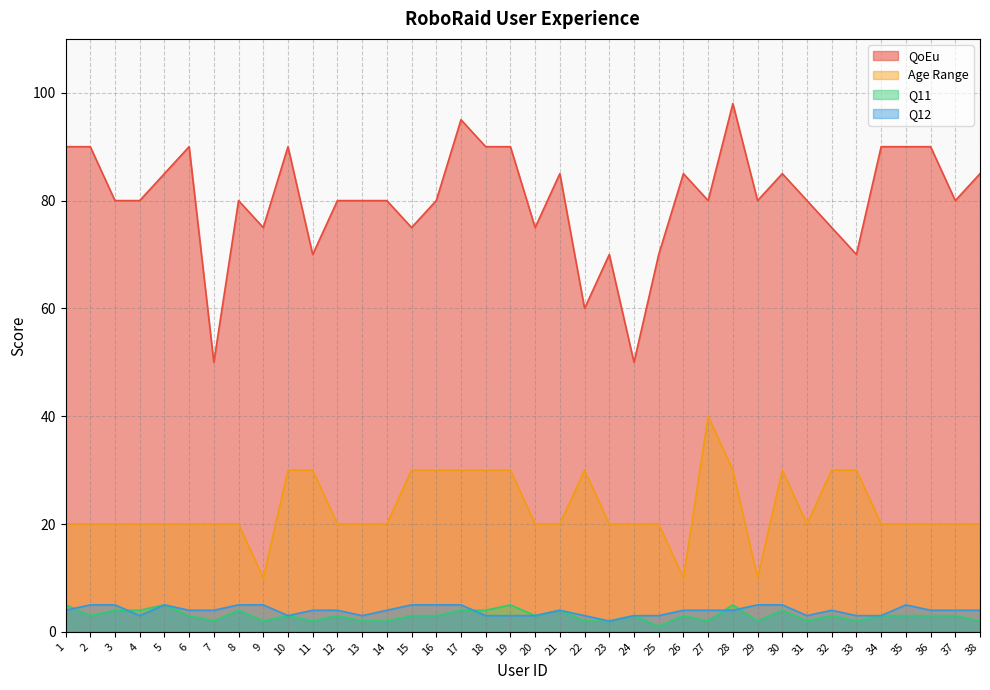

Reading left to right, transcribe all the data shown in this chart.

QoEu: 1=90	2=90	3=80	4=80	5=85	6=90	7=50	8=80	9=75	10=90	11=70	12=80	13=80	14=80	15=75	16=80	17=95	18=90	19=90	20=75	21=85	22=60	23=70	24=50	25=70	26=85	27=80	28=98	29=80	30=85	31=80	32=75	33=70	34=90	35=90	36=90	37=80	38=85
Age Range: 1=20	2=20	3=20	4=20	5=20	6=20	7=20	8=20	9=10	10=30	11=30	12=20	13=20	14=20	15=30	16=30	17=30	18=30	19=30	20=20	21=20	22=30	23=20	24=20	25=20	26=10	27=40	28=30	29=10	30=30	31=20	32=30	33=30	34=20	35=20	36=20	37=20	38=20
Q11: 1=5	2=3	3=4	4=4	5=5	6=3	7=2	8=4	9=2	10=3	11=2	12=3	13=2	14=2	15=3	16=3	17=4	18=4	19=5	20=3	21=4	22=2	23=2	24=3	25=1	26=3	27=2	28=5	29=2	30=4	31=2	32=3	33=2	34=3	35=3	36=3	37=3	38=2
Q12: 1=4	2=5	3=5	4=3	5=5	6=4	7=4	8=5	9=5	10=3	11=4	12=4	13=3	14=4	15=5	16=5	17=5	18=3	19=3	20=3	21=4	22=3	23=2	24=3	25=3	26=4	27=4	28=4	29=5	30=5	31=3	32=4	33=3	34=3	35=5	36=4	37=4	38=4